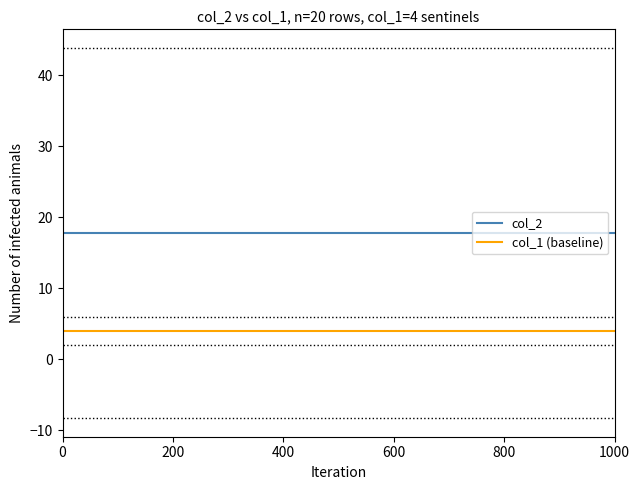

Which series has the largest total across all categories?

col_2